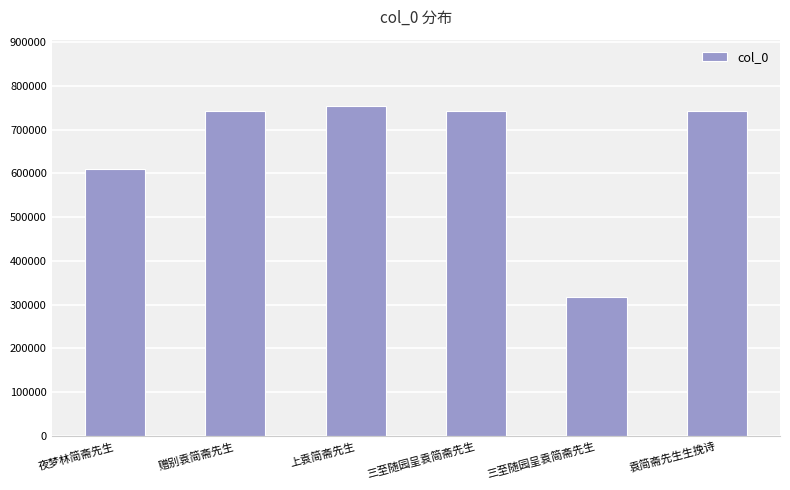

Rank the categories by value from lowest to highest.

三至随园呈袁简斋先生, 夜梦林简斋先生, 赠别袁简斋先生, 三至随园呈袁简斋先生, 袁简斋先生生挽诗, 上袁简斋先生